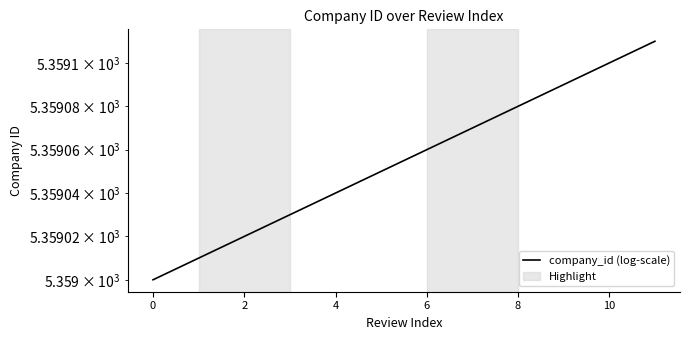

What is the greatest value displayed?

5359.1